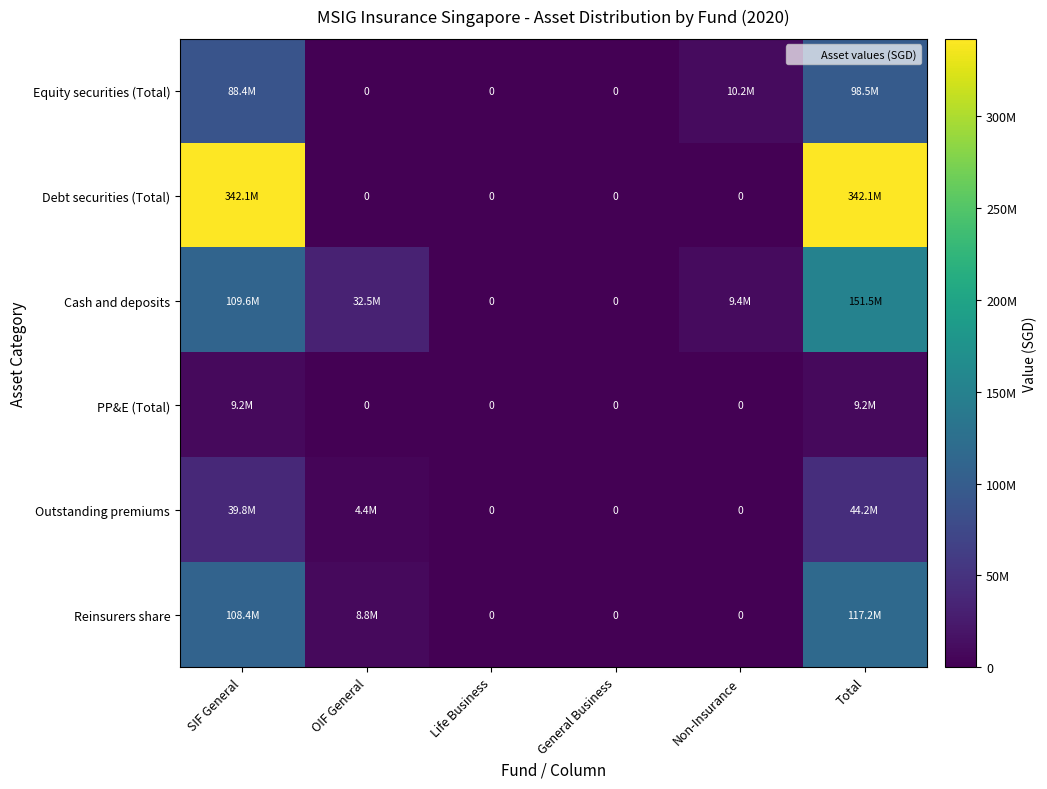

How many data points does each series have?

6